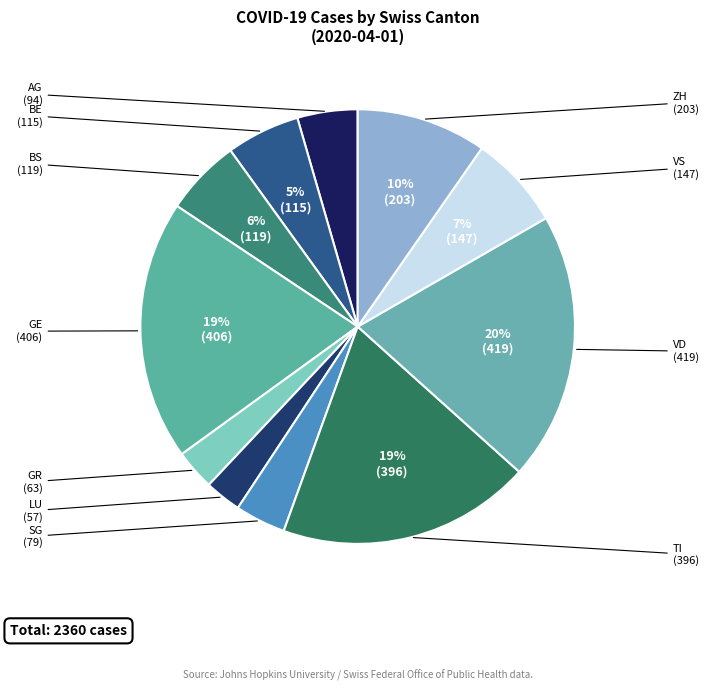

Which has a higher value, BS or VS?

VS